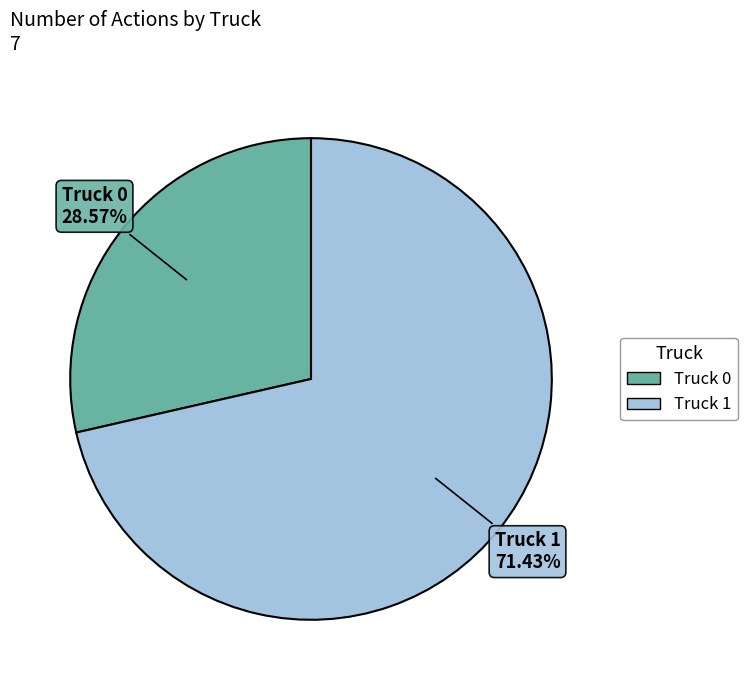

To the nearest percent, what is the average slice percentage?

50%